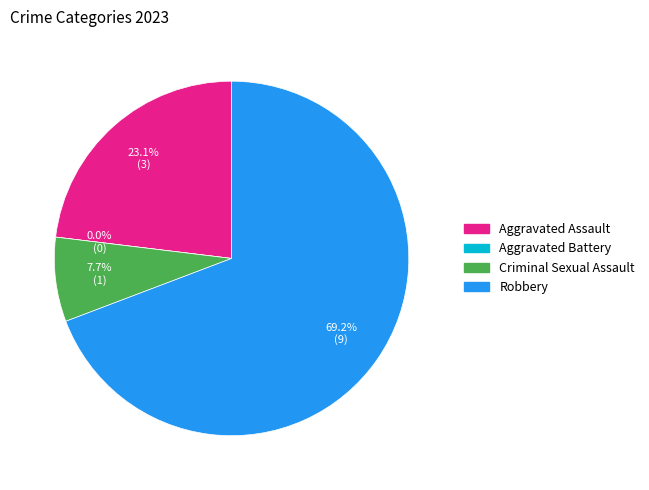

The Robbery slice represents 56% of the pie. True or false?

False